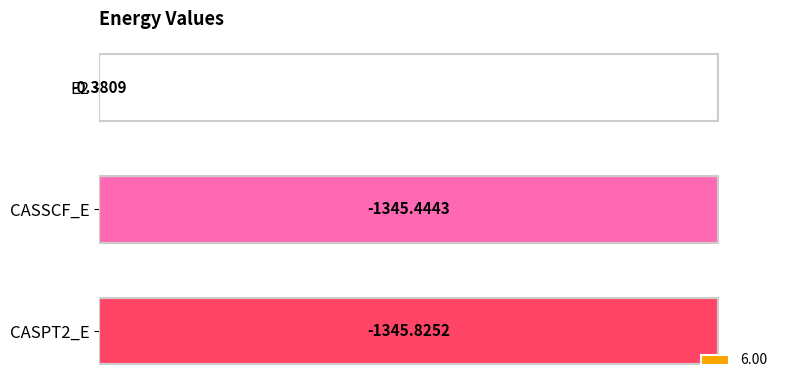

List the labels in order of value, smallest first.

E2, CASSCF_E, CASPT2_E